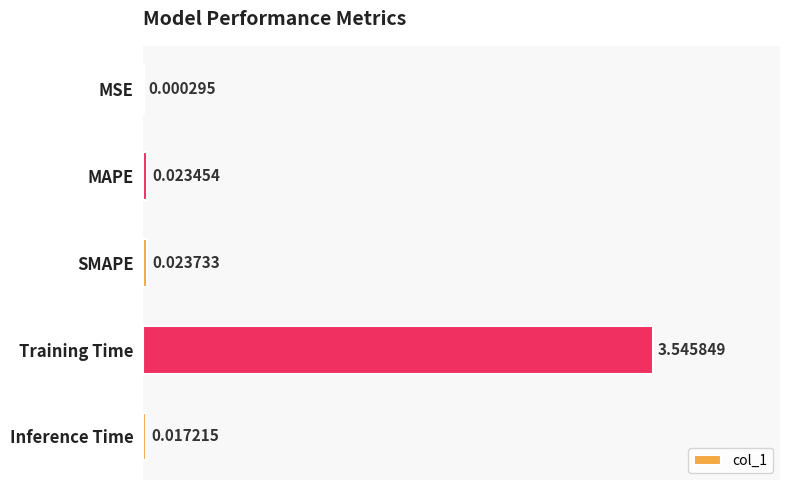

At which category does the chart reach its peak across all series?

Training Time